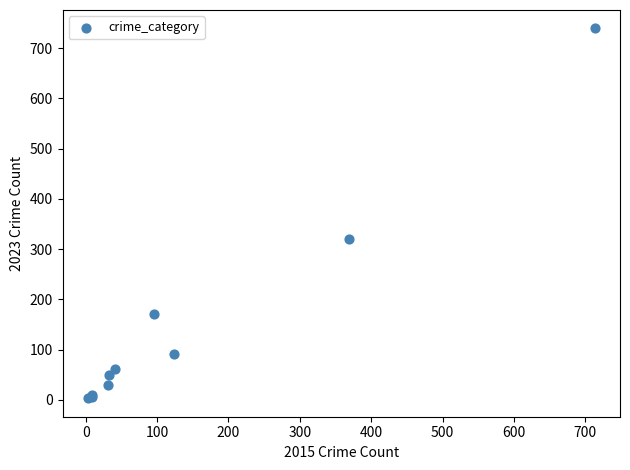

What Y value in the scatter plot is closest to 371?

319